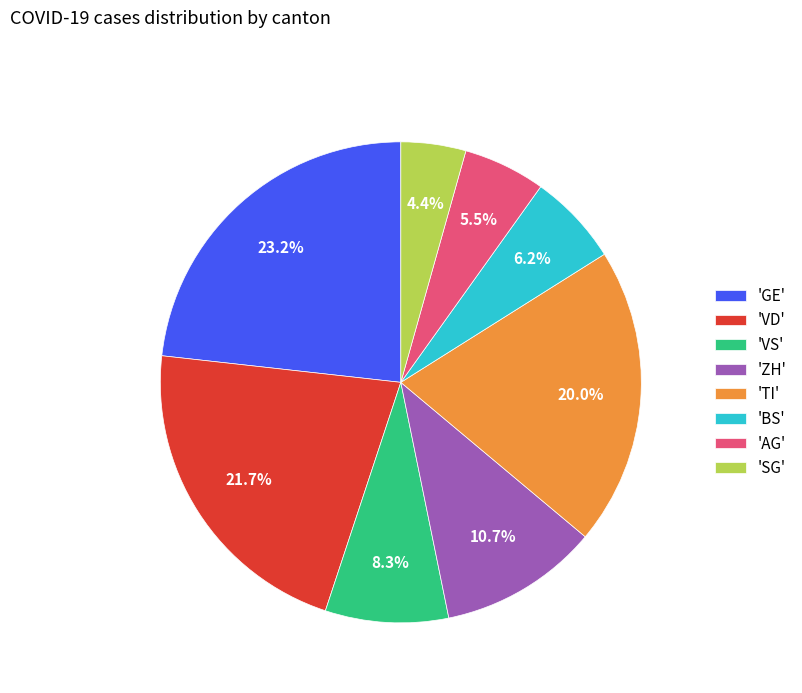

Rank the categories by value from highest to lowest.

'GE', 'VD', 'TI', 'ZH', 'VS', 'BS', 'AG', 'SG'